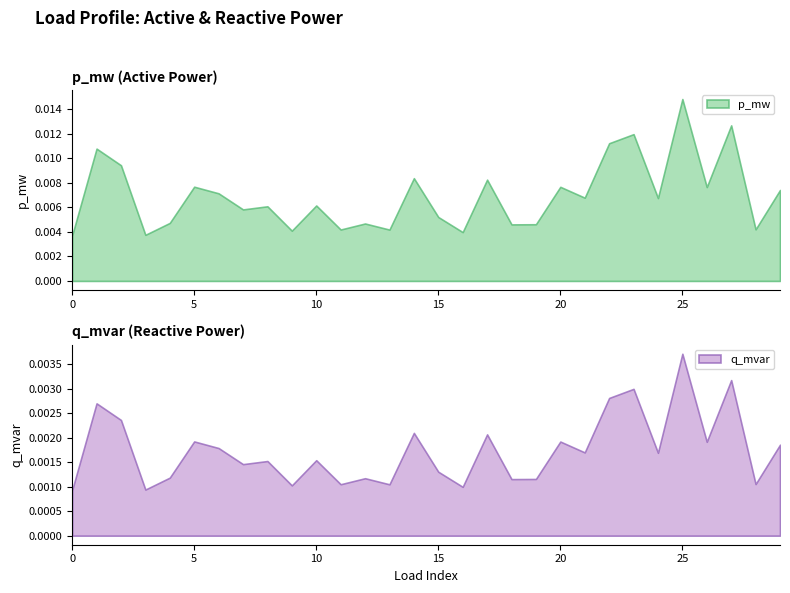

True or false: p_mw has a value of 0.0 at 1.

True